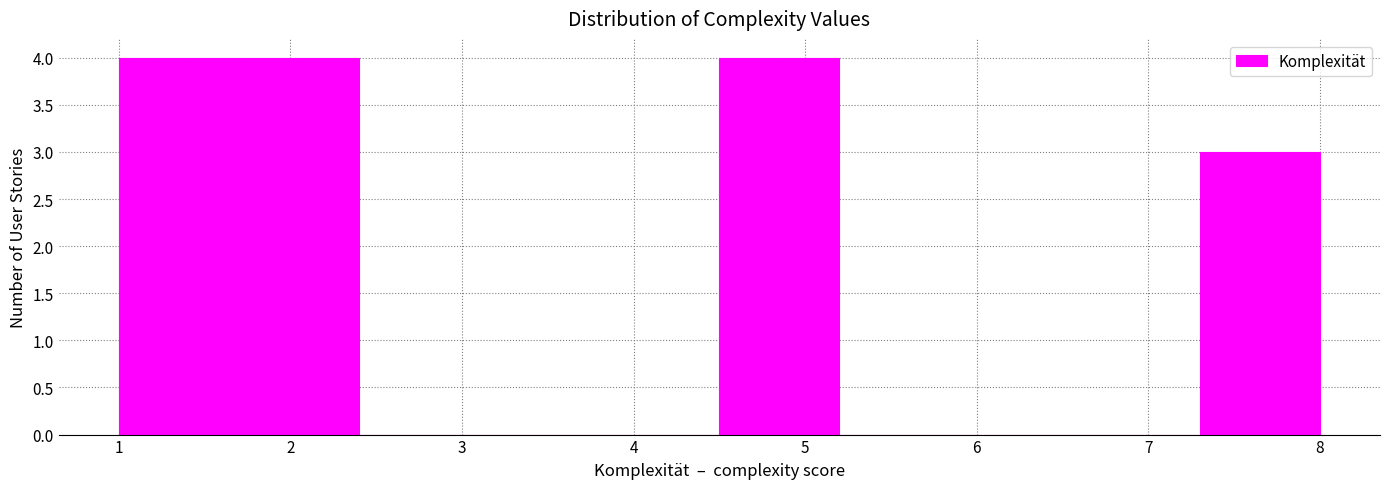

Reading left to right, list every bar in this chart as the range it spans on the x-axis followed by its height. The values are not printed on the chart, so give them approximately, as read against the axis.

1.0 to 1.7: 4
1.7 to 2.4: 4
2.4 to 3.1: 0
3.1 to 3.8: 0
3.8 to 4.5: 0
4.5 to 5.2: 4
5.2 to 5.9: 0
5.9 to 6.6: 0
6.6 to 7.3: 0
7.3 to 8.0: 3